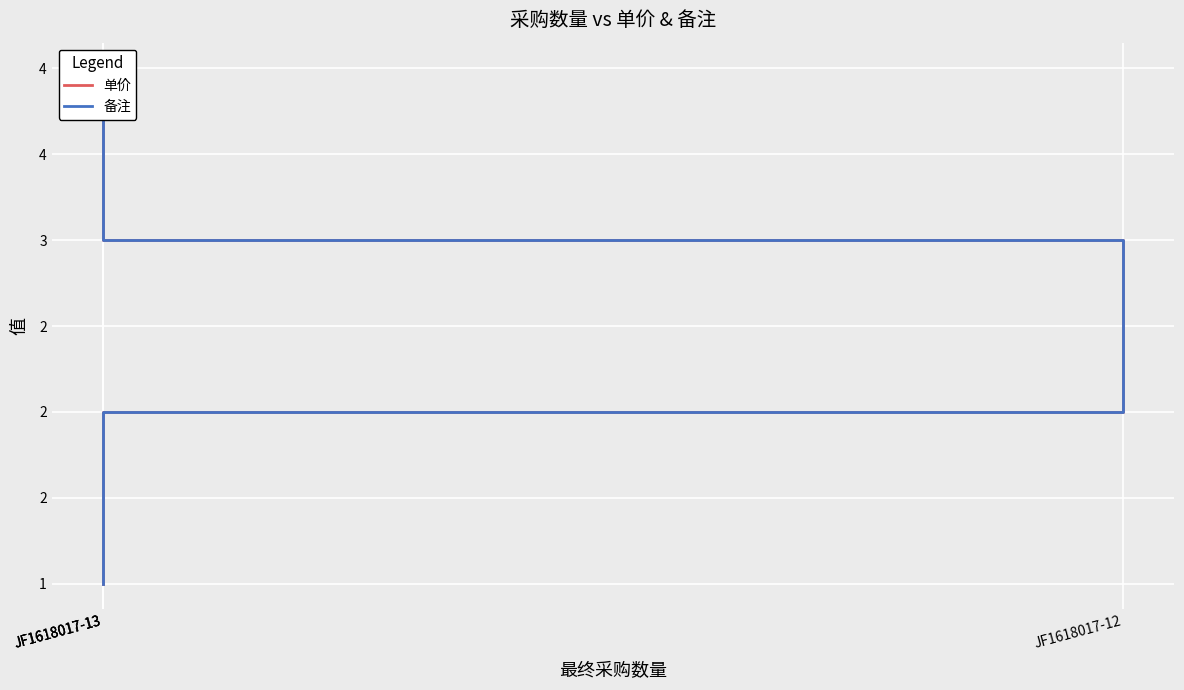

Which series changed the most between JF1618017-13 and JF1618017-13?

单价